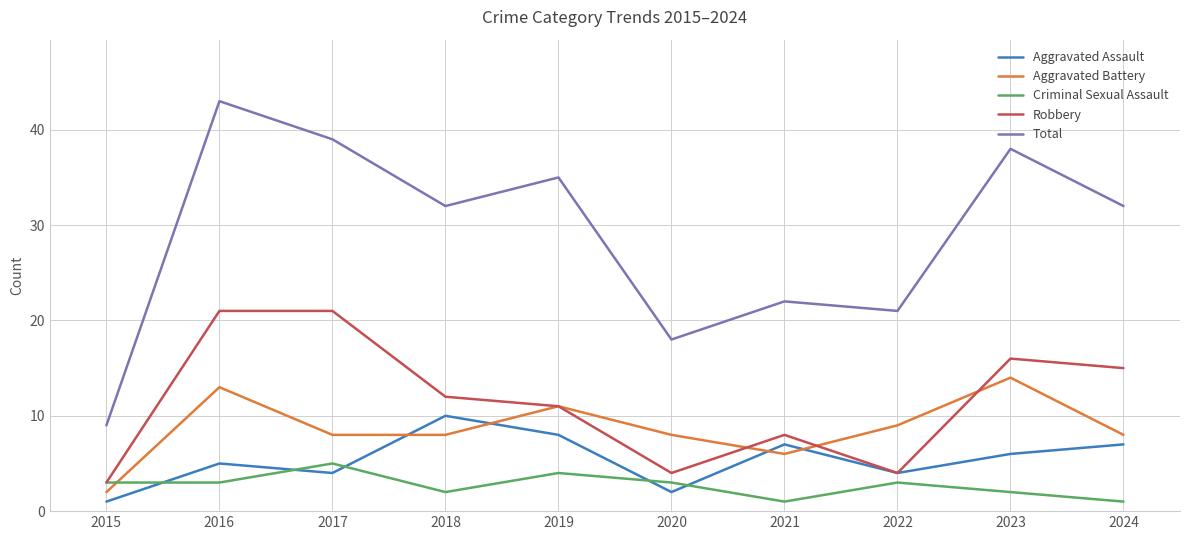

At which label is Total closest to 26?

2021